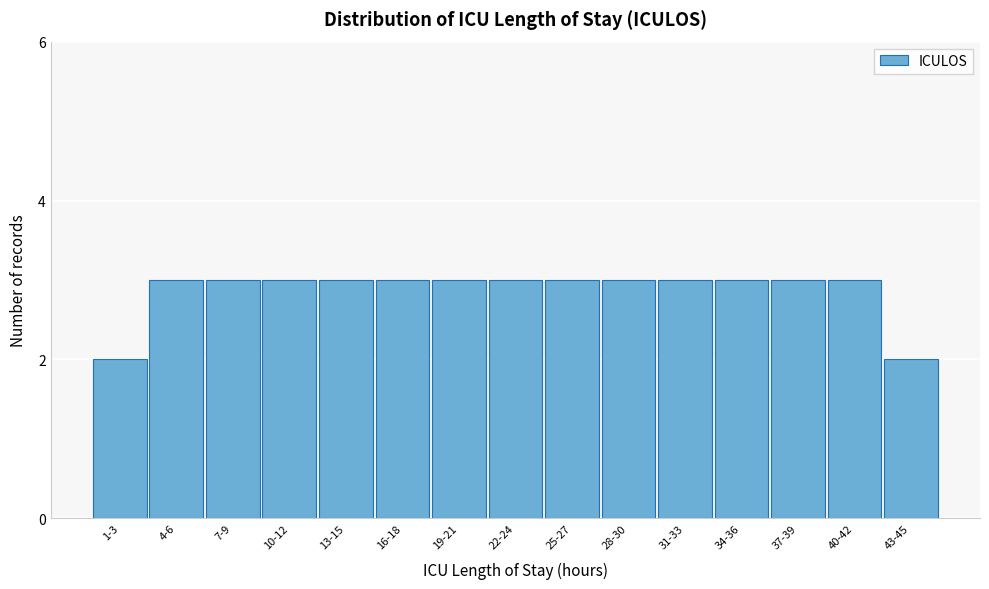

Reading right to left, extract all data points from this chart.

2	3	3	3	3	3	3	3	3	3	3	3	3	3	2